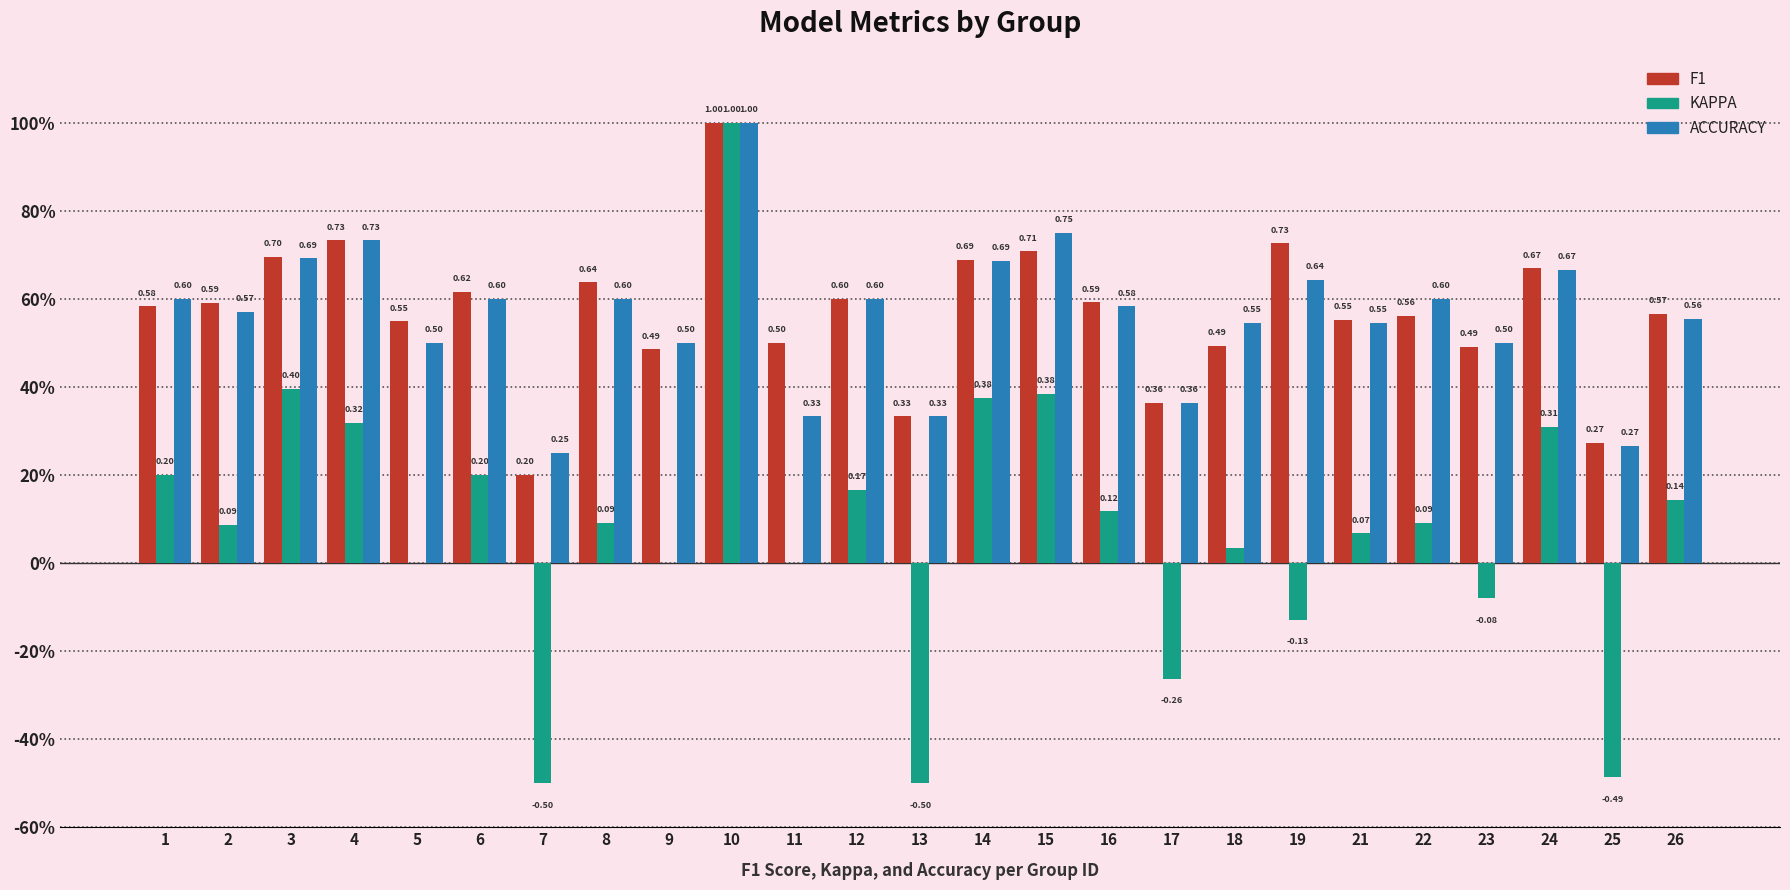

Are the bars horizontal?

No